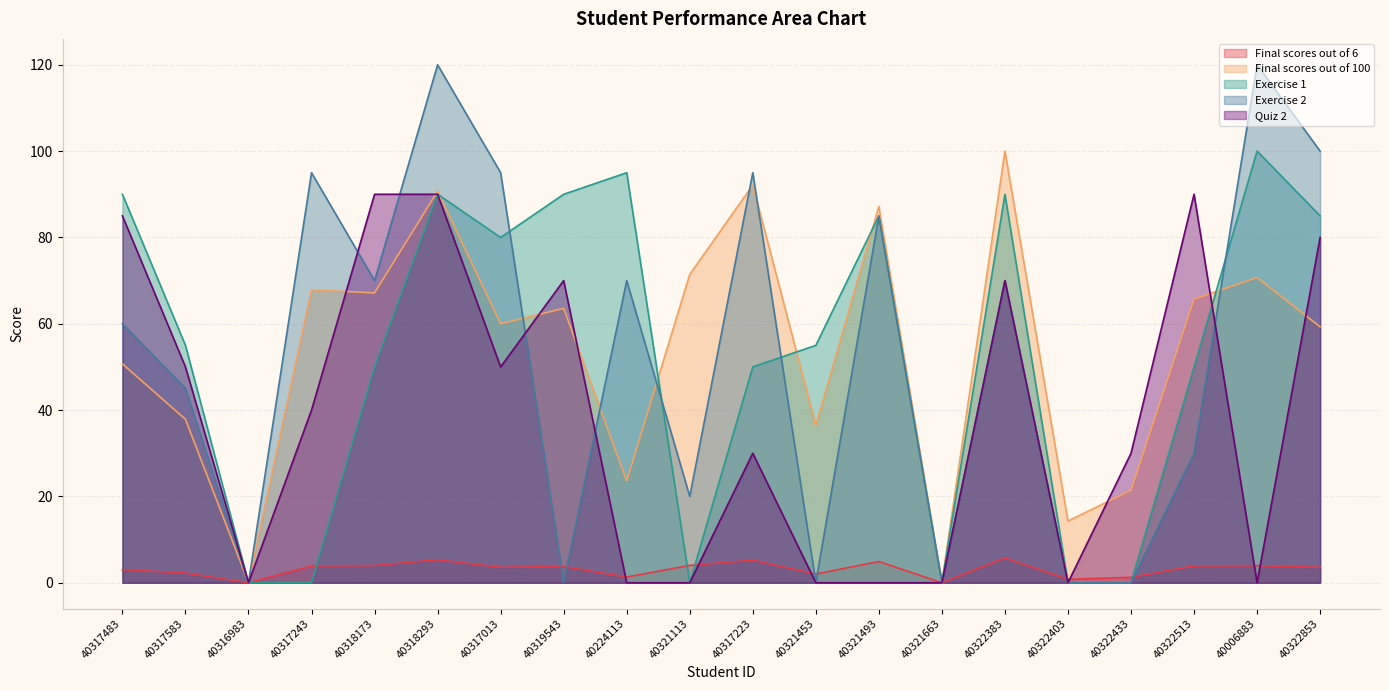

What is the value of the Final scores out of 100 point at the 13th from the left?

87.1